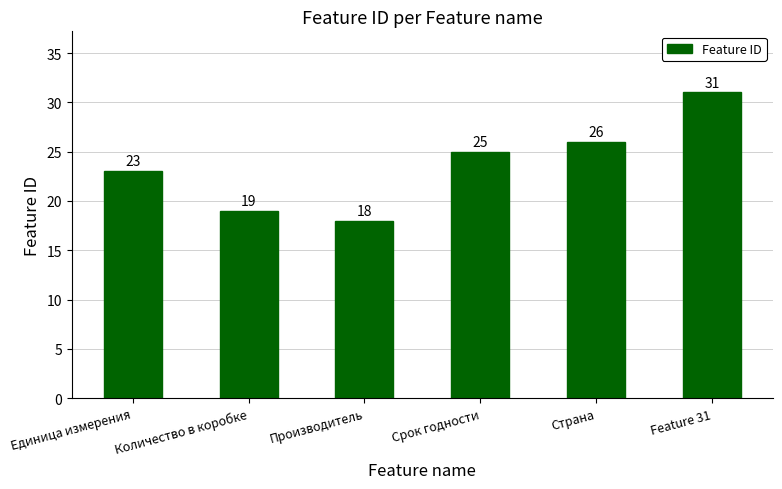

What is the ratio of the value at Количество в коробке to the value at Страна?

0.7